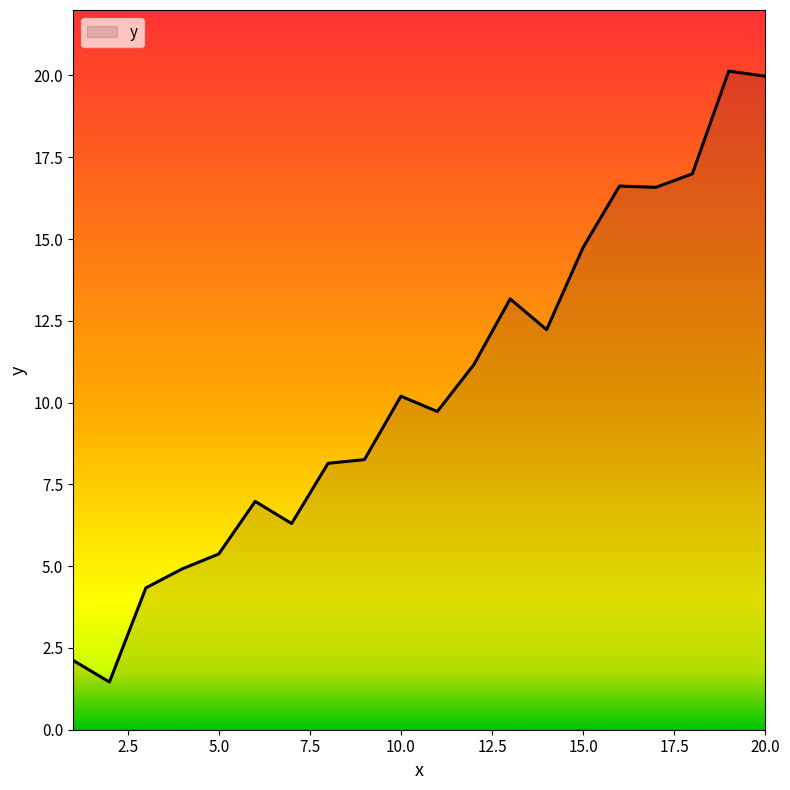

What is the smallest value displayed?

1.5